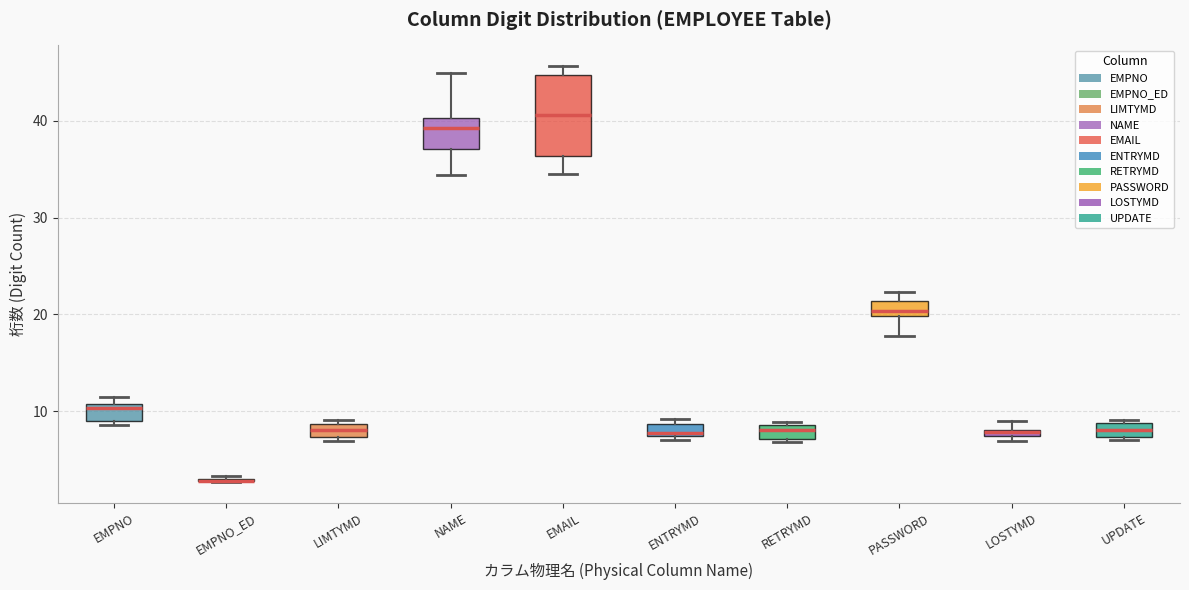

Which box is the tallest, from its lower edge to its upper edge?

EMAIL